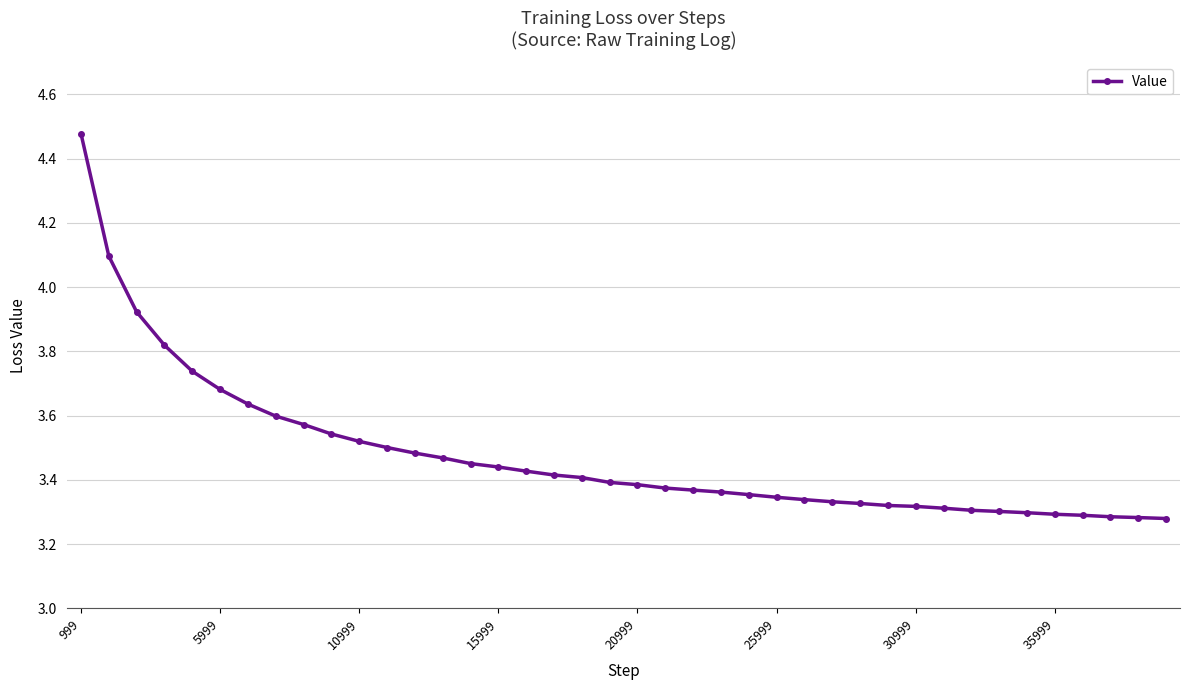

What is the difference between the maximum and minimum values?

1.2